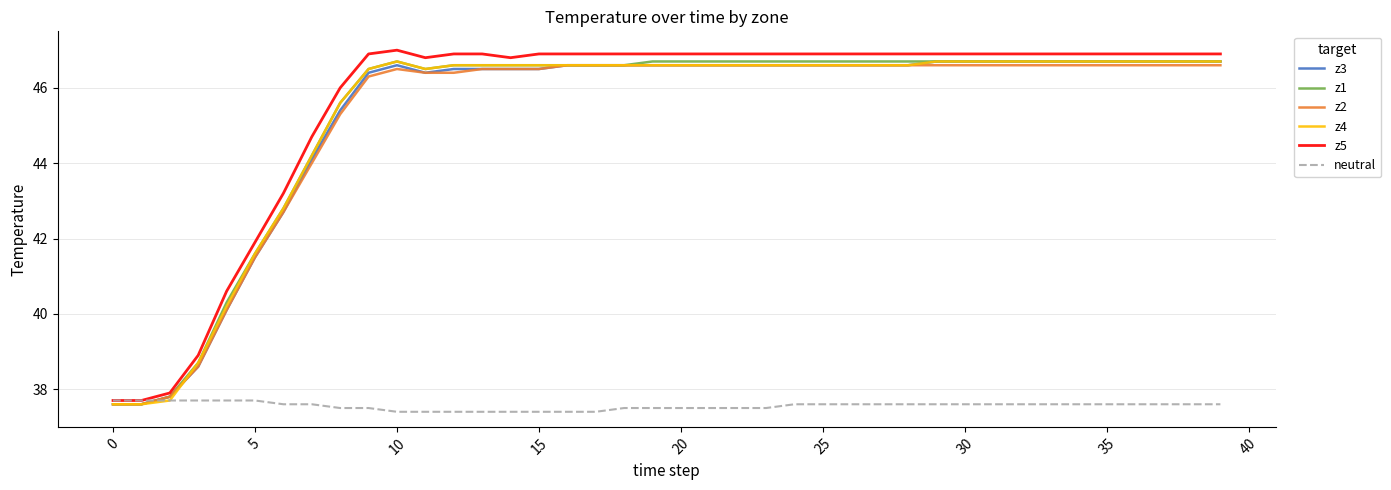

What is the highest value of the neutral series?

37.7